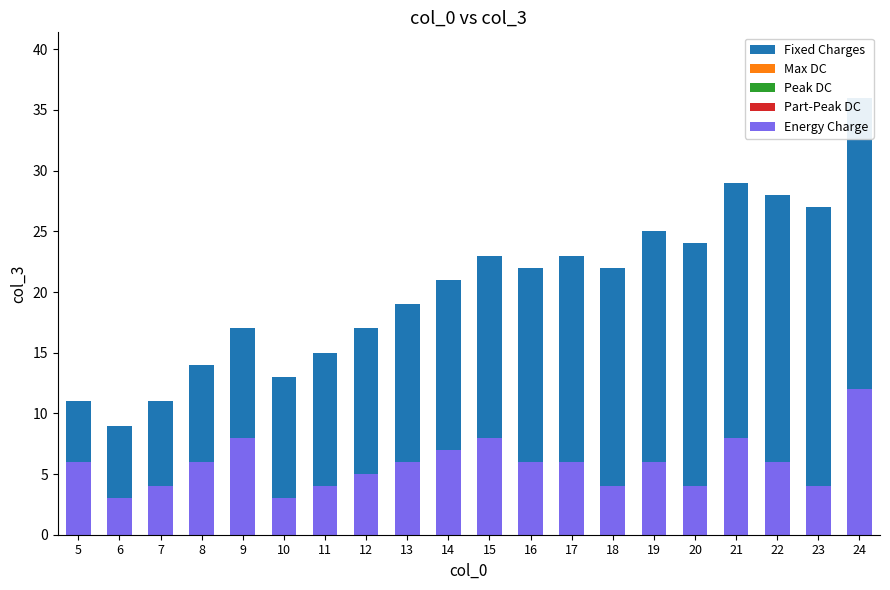

What are all the series names shown in the legend?

Energy Charge, Fixed Charges, Max DC, Peak DC, Part-Peak DC